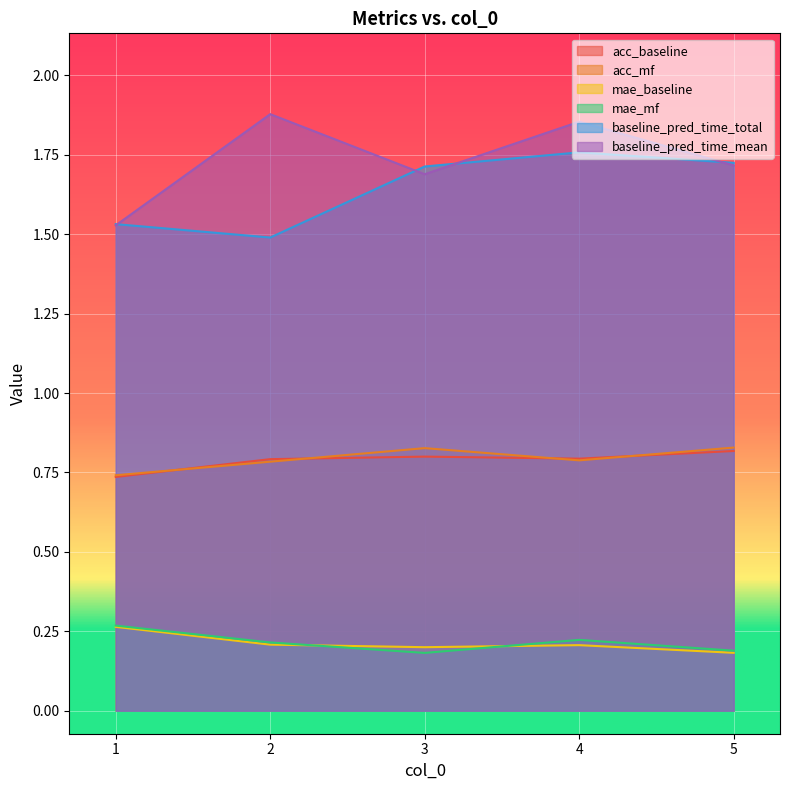

Reading left to right, transcribe all the data shown in this chart.

acc_baseline: 0.7	0.8	0.8	0.8	0.8
acc_mf: 0.7	0.8	0.8	0.8	0.8
mae_baseline: 0.3	0.2	0.2	0.2	0.2
mae_mf: 0.3	0.2	0.2	0.2	0.2
baseline_pred_time_total: 1.5	1.5	1.7	1.8	1.7
baseline_pred_time_mean: 1.5	1.9	1.7	1.9	1.7